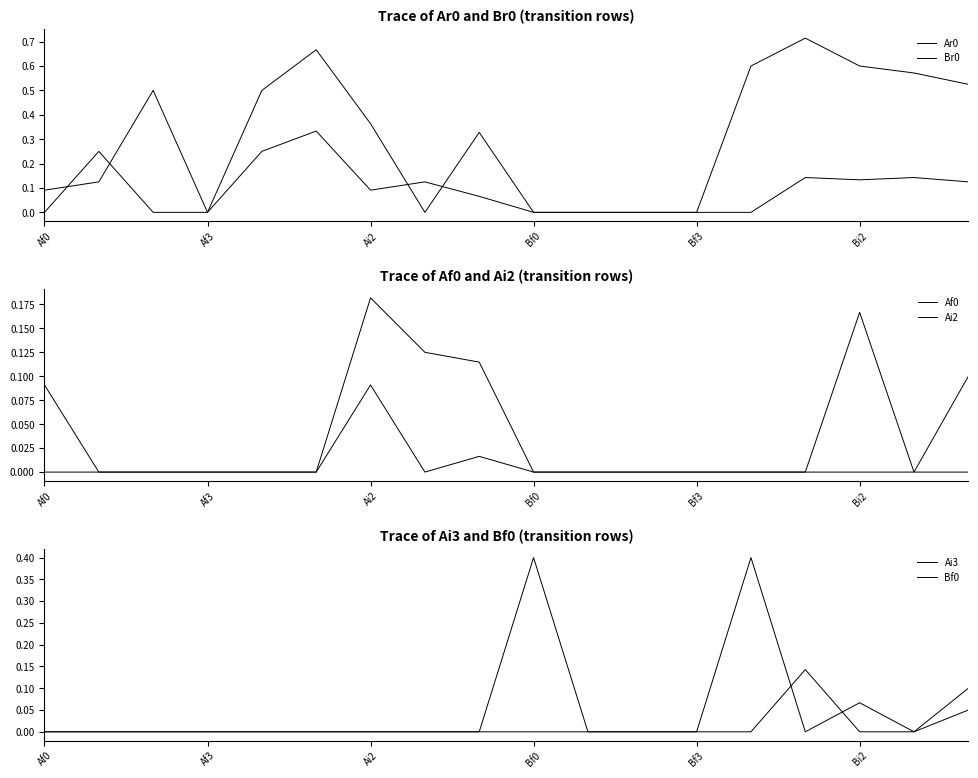

Is it true that Bf0 equals 0.0 at Bf3?

True